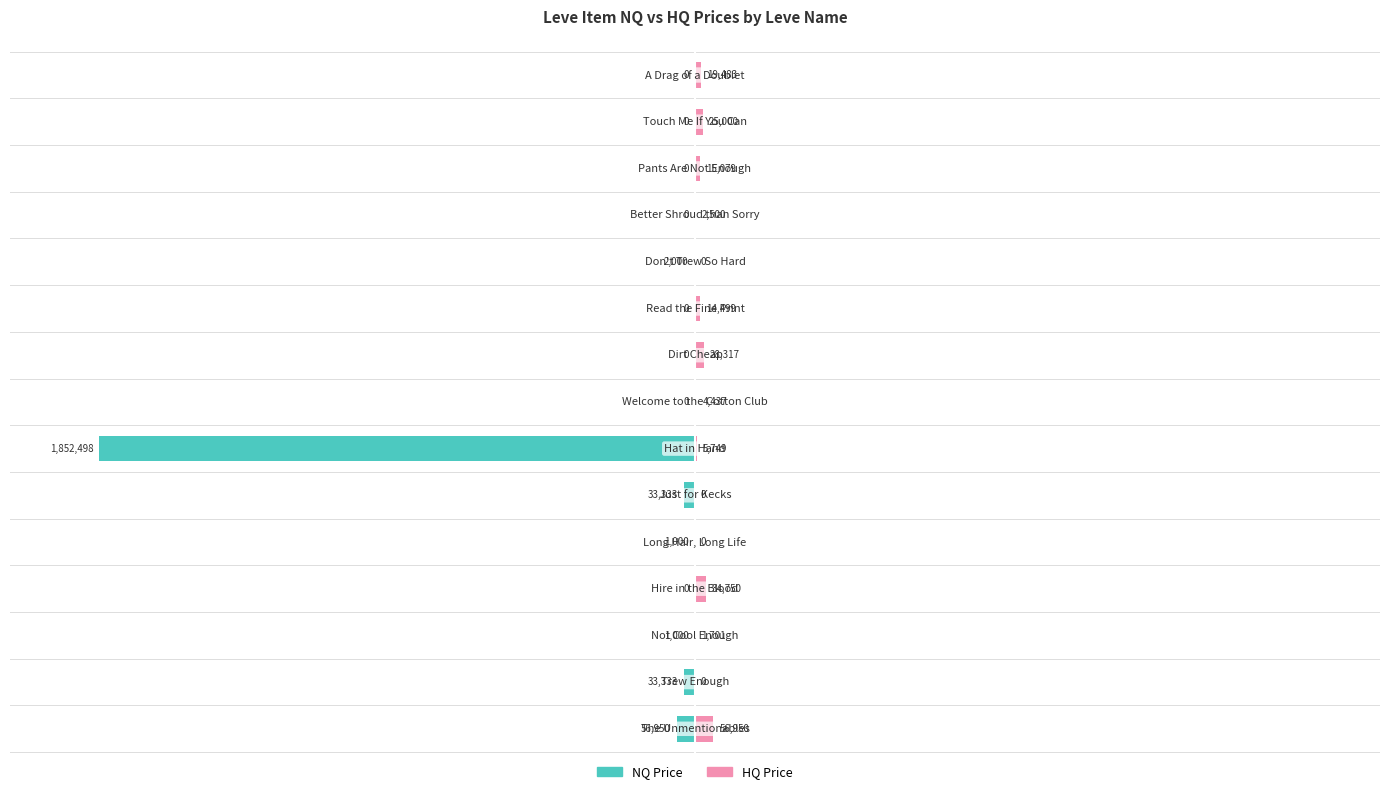

Rank the series by their average value, from highest to lowest.

HQ Price, NQ Price